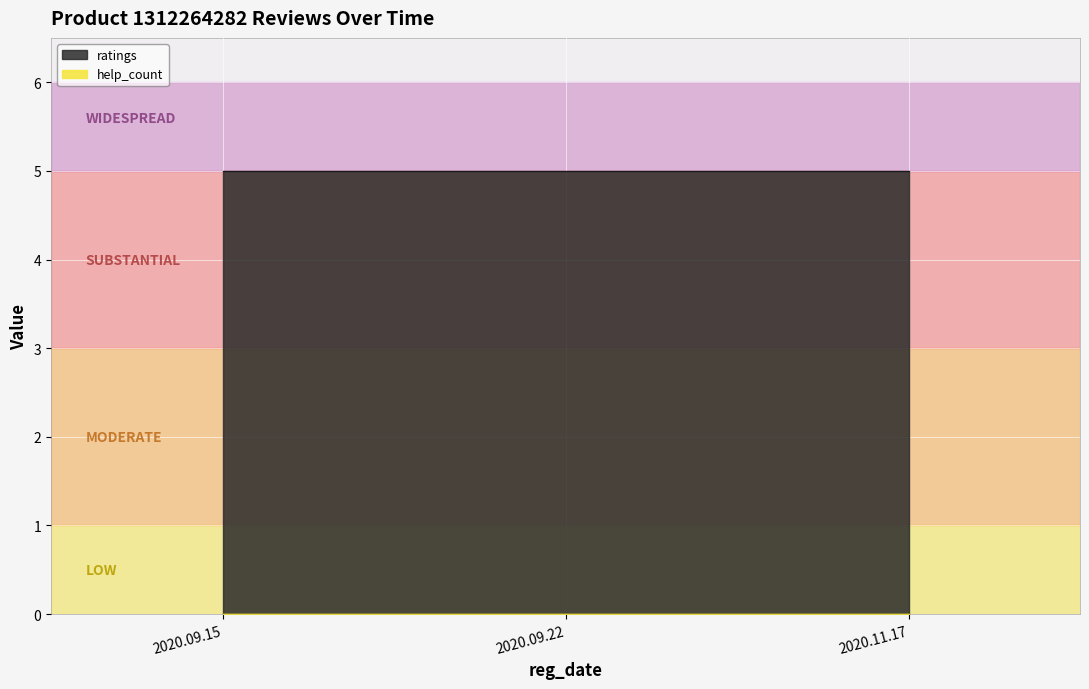

Which category has the highest value in the ratings series?

2020.09.15